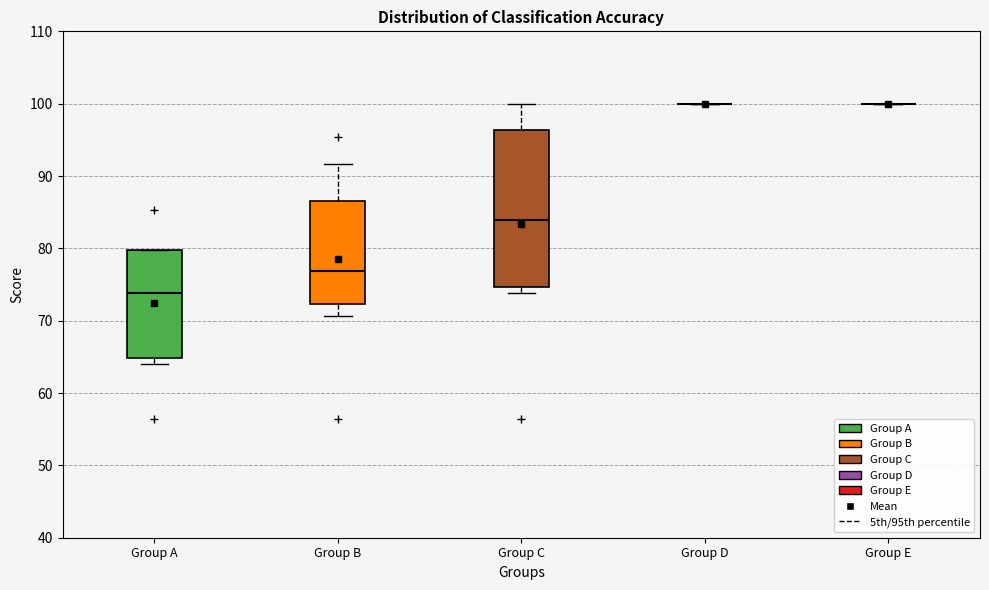

Reading left to right, read every box against the y-axis: the position of its median line, the range the box covers, and the ends of its whiskers. The values are not printed on the chart, so give them approximately, as read against the axis.

Group A: median 74, box 65 to 80, whiskers 64 to 80
Group B: median 77, box 72 to 87, whiskers 71 to 92
Group C: median 84, box 75 to 96, whiskers 74 to 100
Group D: box collapsed to a line at 100, whiskers 100 to 100
Group E: box collapsed to a line at 100, whiskers 100 to 100